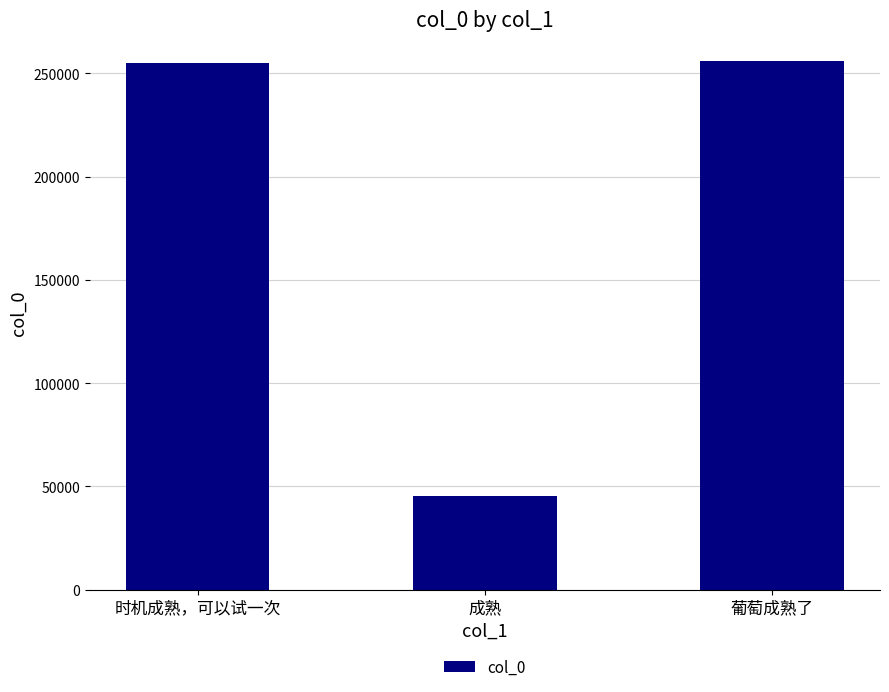

Which label corresponds to the smallest value in the chart?

成熟